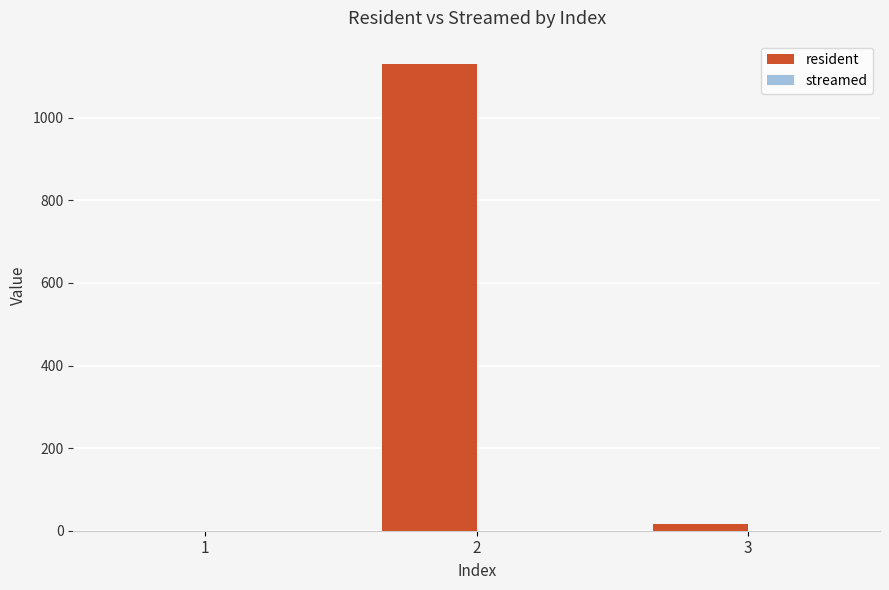

The value at 1 is 0. True or false?

True